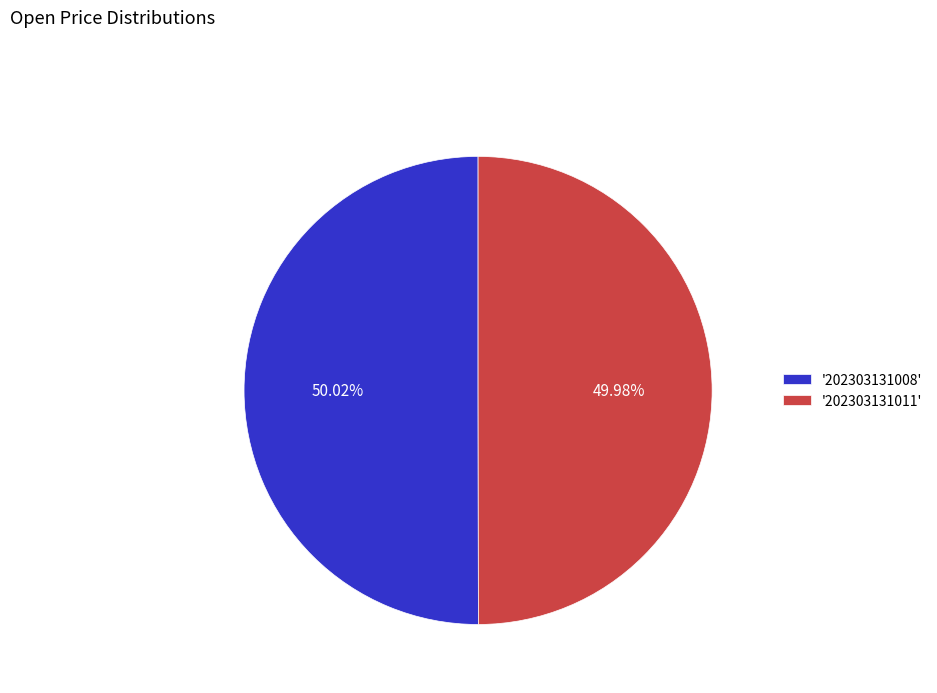

To the nearest percent, what is the average slice percentage?

50%